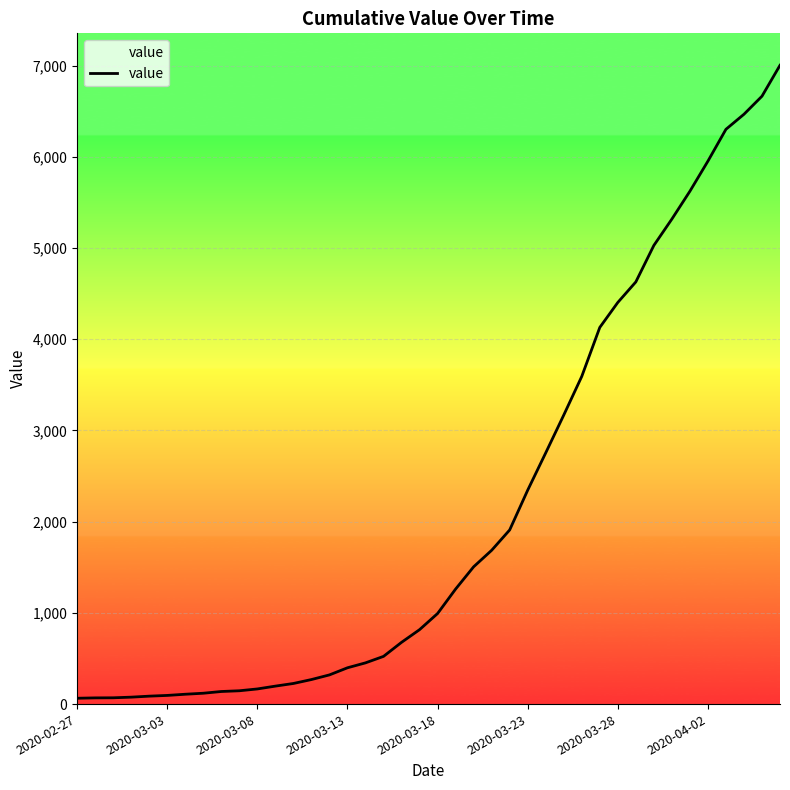

What is the greatest value displayed?

7003